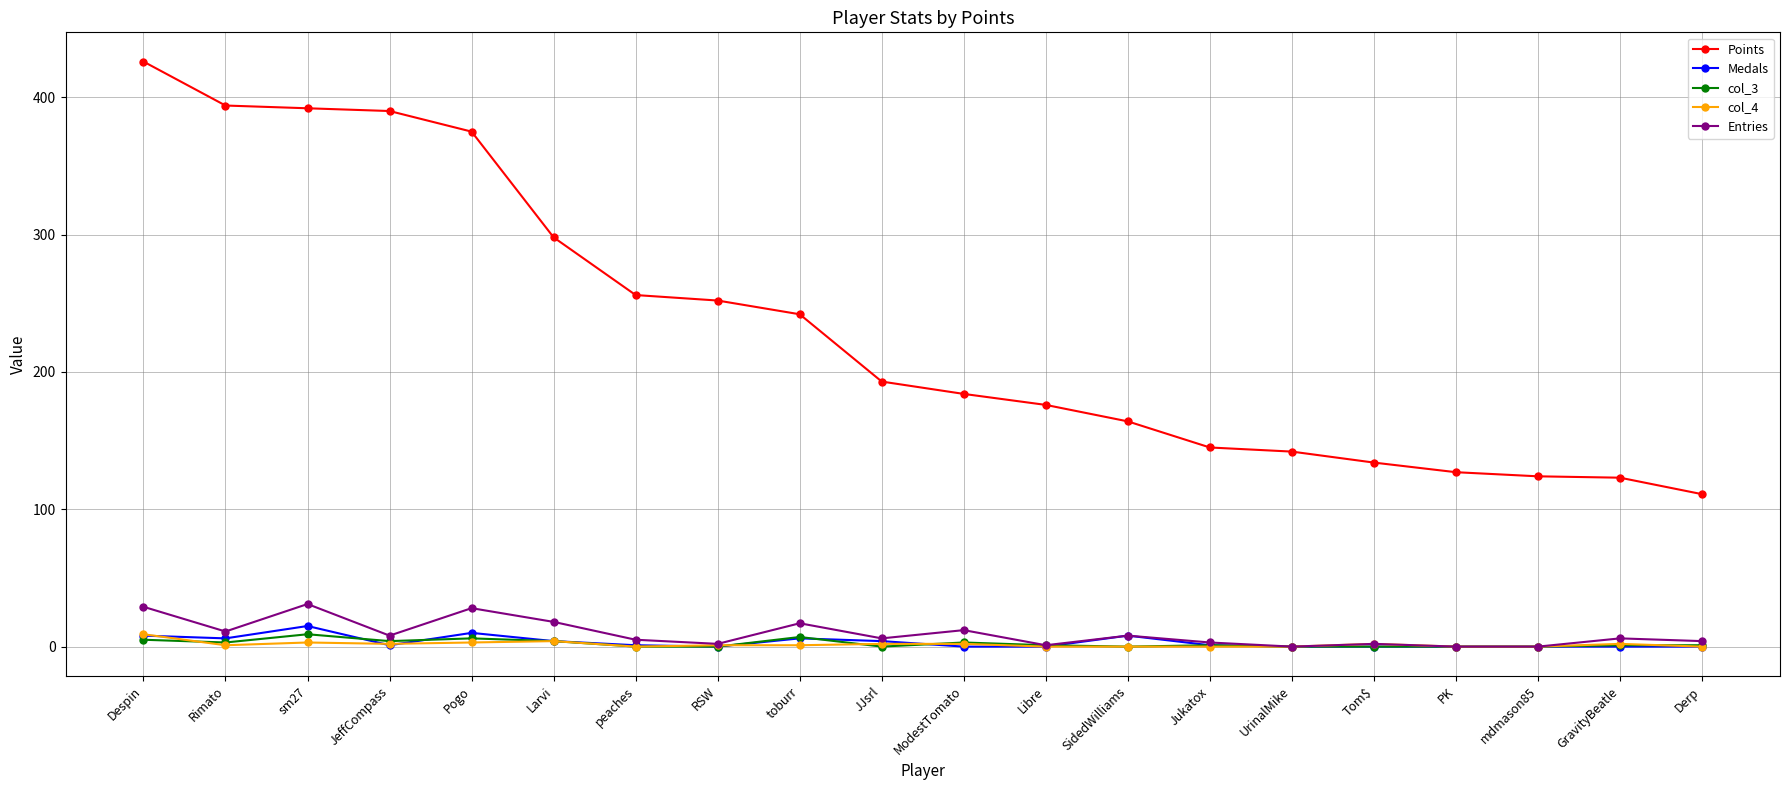

True or false: col_3 and Points cross at least once.

False